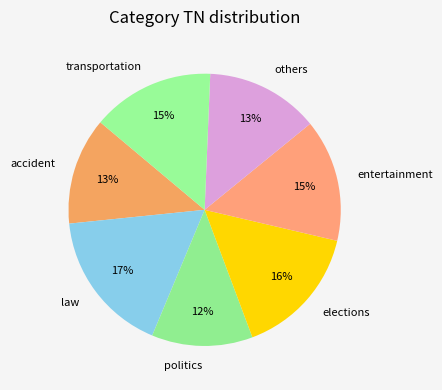

True or false: transportation accounts for 7% of the total.

False